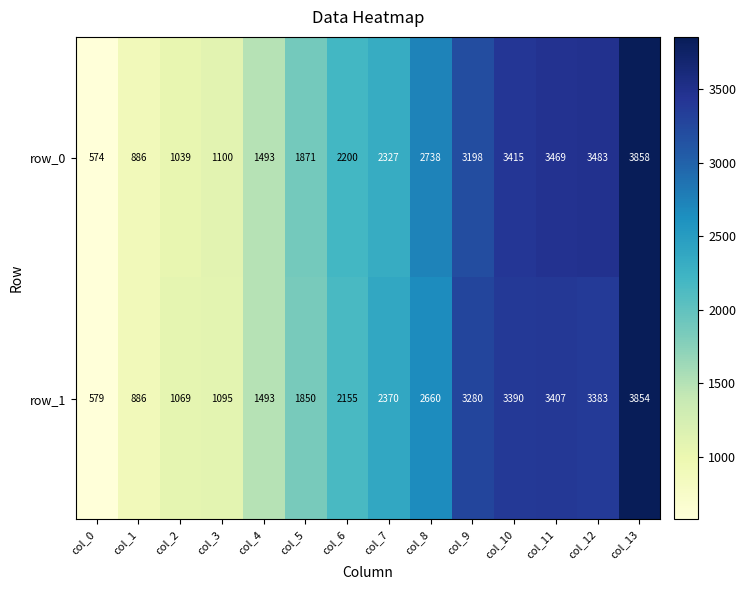

What is the total value across all series at col_3?

2195